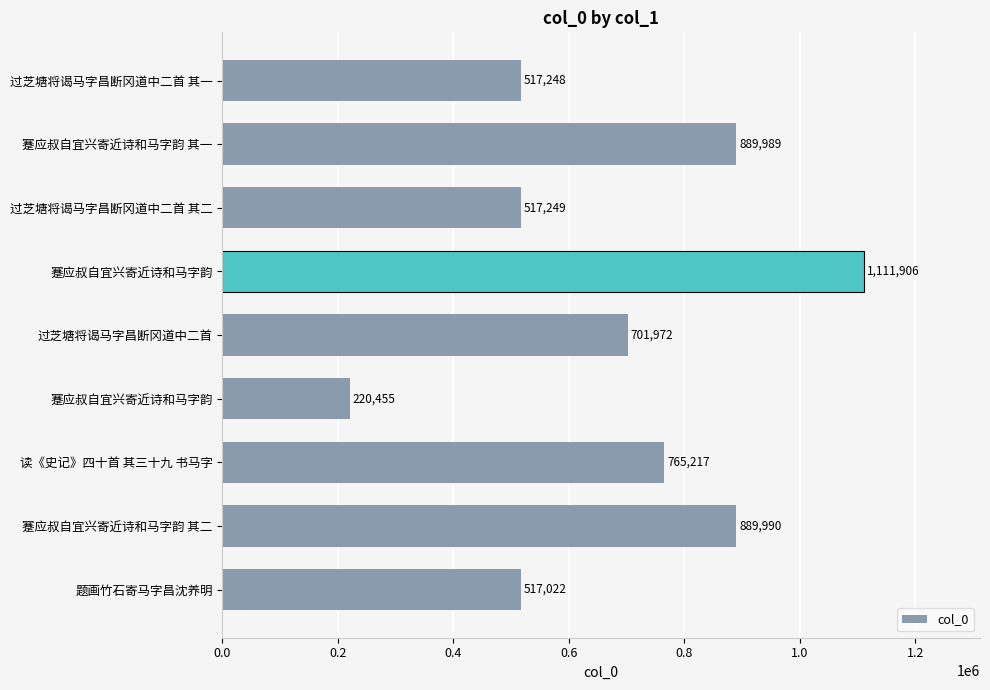

Count the number of categories in the chart.

9